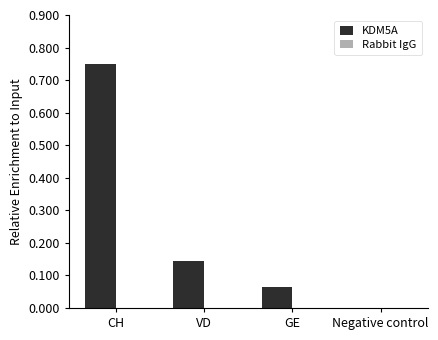

What is the sum of the values at CH and VD?

0.9